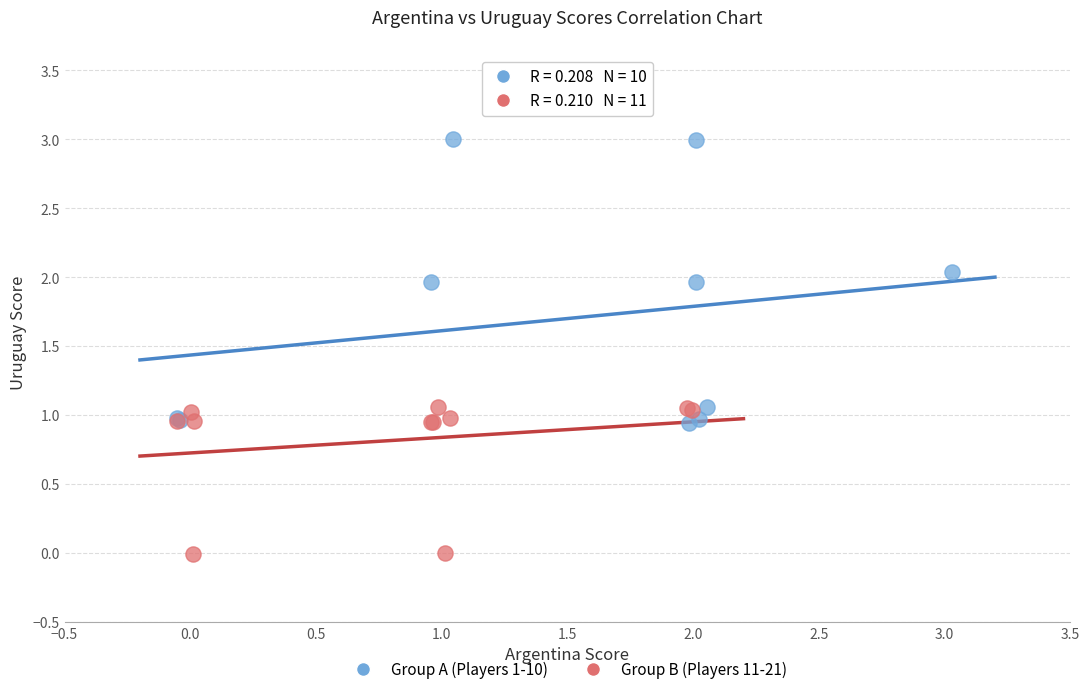

Which series contains the highest Y value?

Group A (Players 1-10)